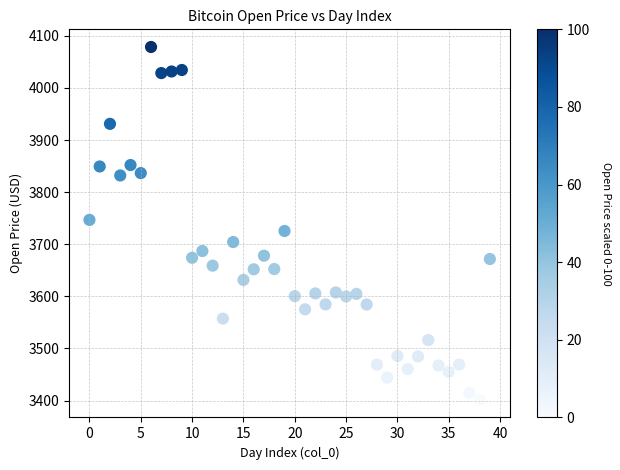

What is the range of Y values (max minus min)?

677.2